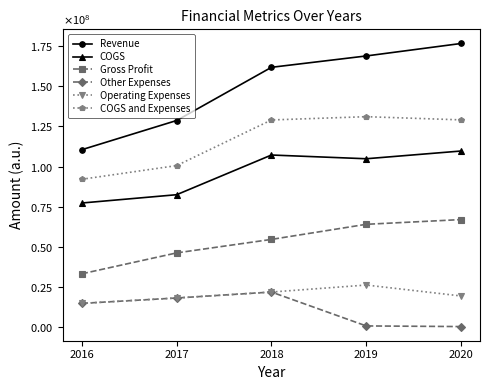

What is the value of the Gross Profit point at the 2nd from the left?

46238000